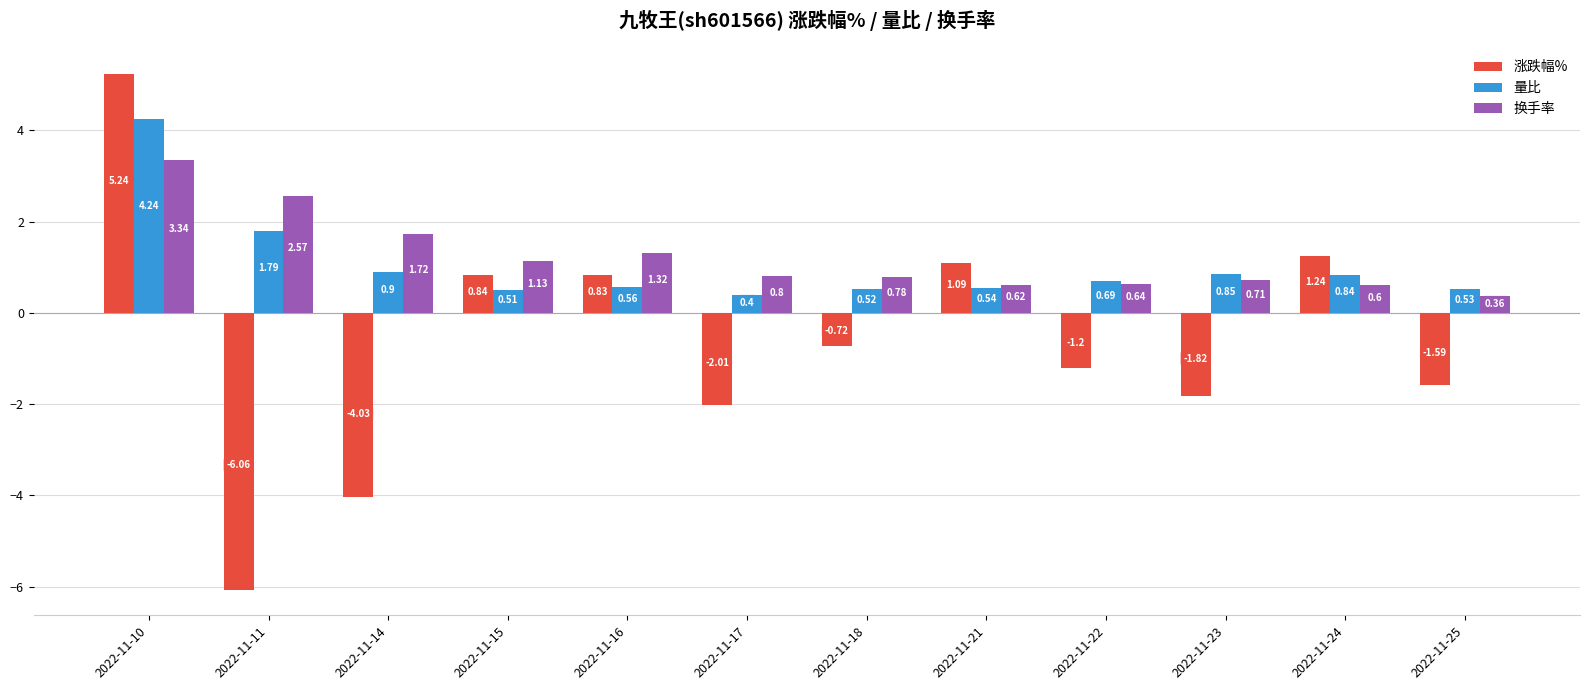

The 换手率 series shows 0.8 at 2022-11-17. True or false?

True